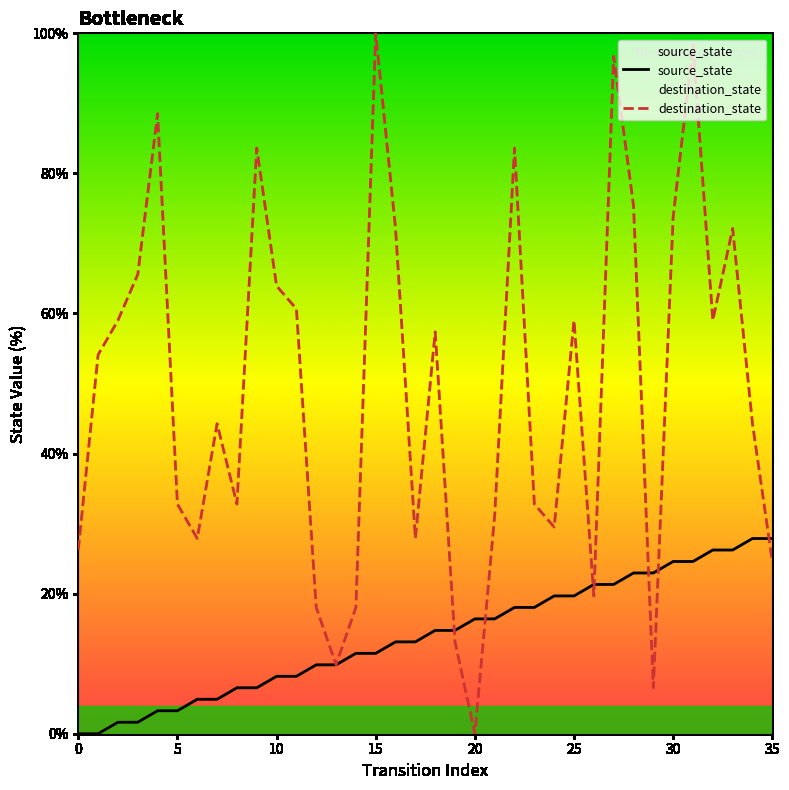

Which series has the largest range (max minus min)?

destination_state